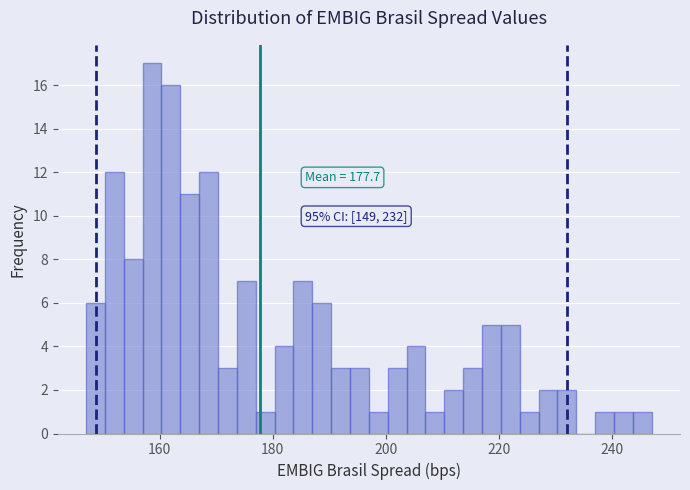

Around what value on the x-axis is the tallest bar? Give the approximate position of its centre, as read against the axis.

158